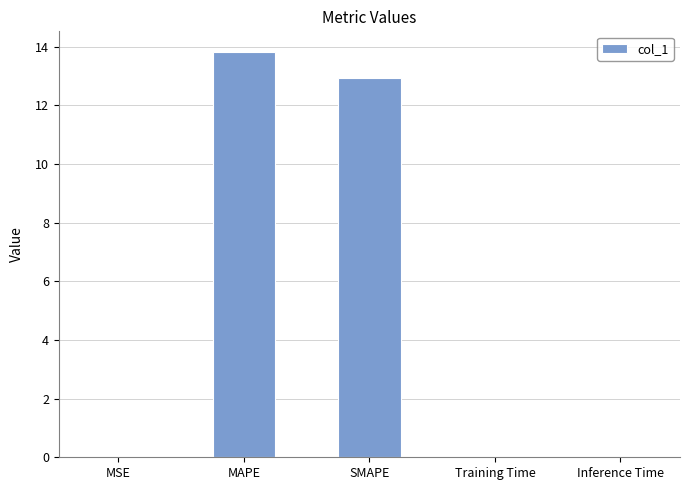

Is it true that the value at Inference Time is 0.0?

True